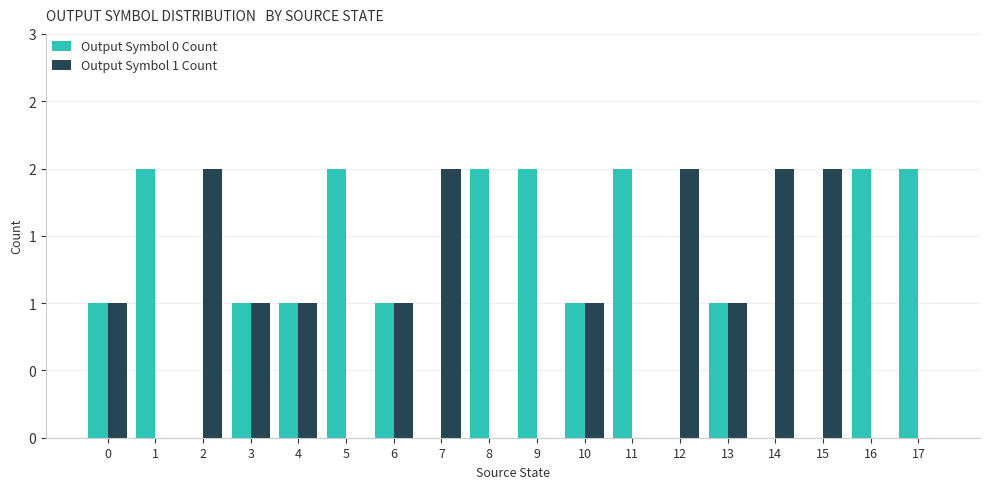

What is the sum of the Output Symbol 0 Count values at 8 and 3?

3